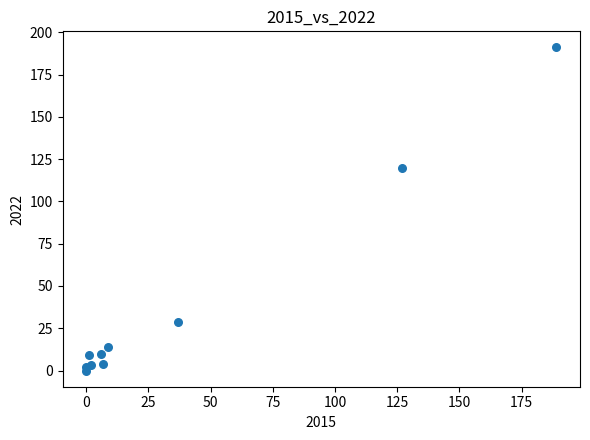

What Y value in the scatter plot is closest to 95?

120